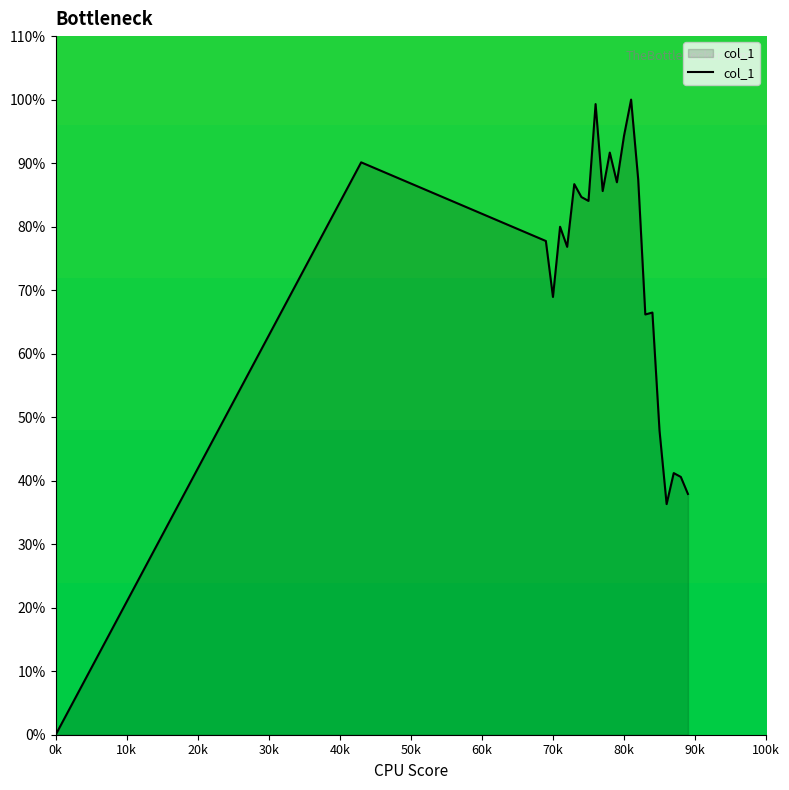

Does the chart display data point markers on the line(s)?

No